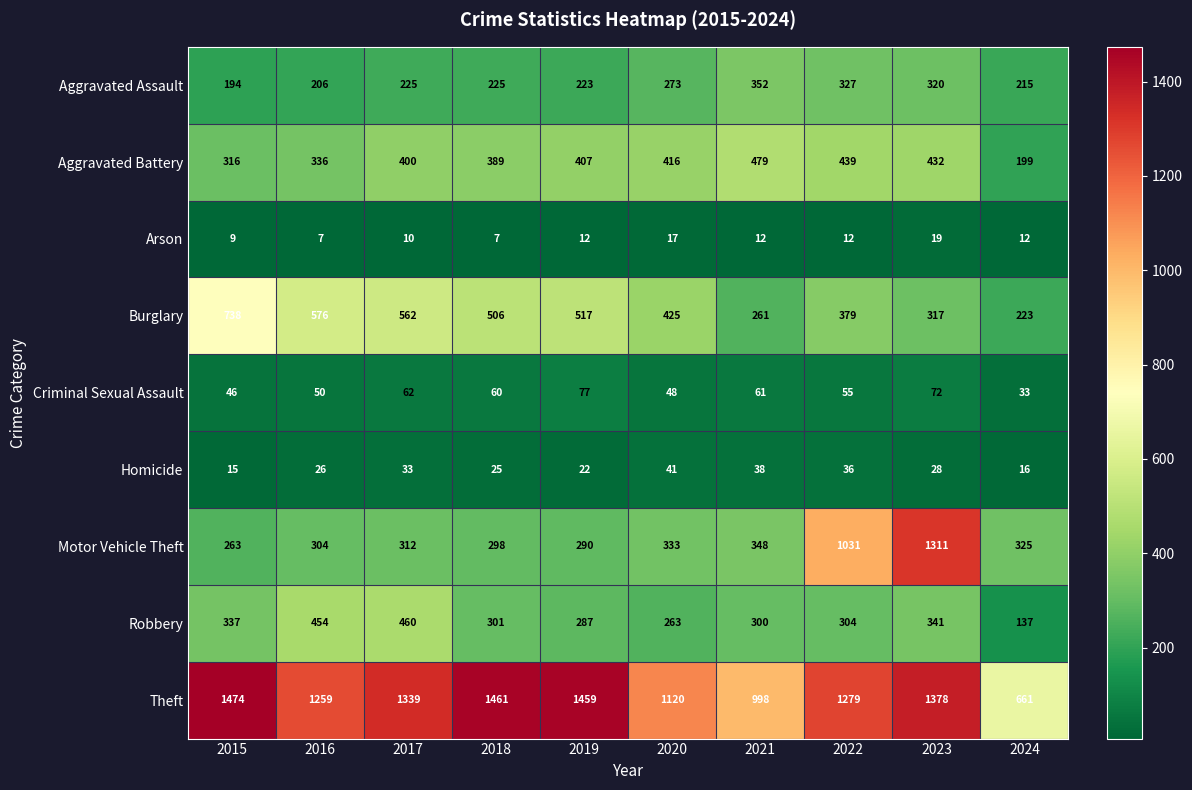

Where is Burglary nearest to the value 480?

2018